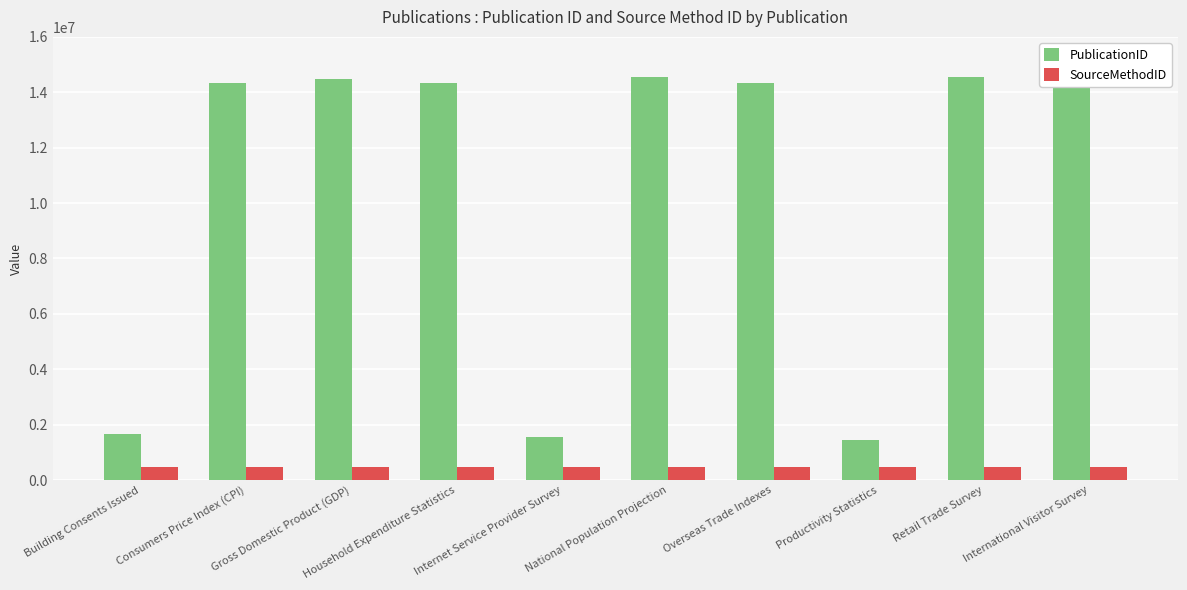

The value of SourceMethodID at Household Expenditure Statistics is 470604. True or false?

True